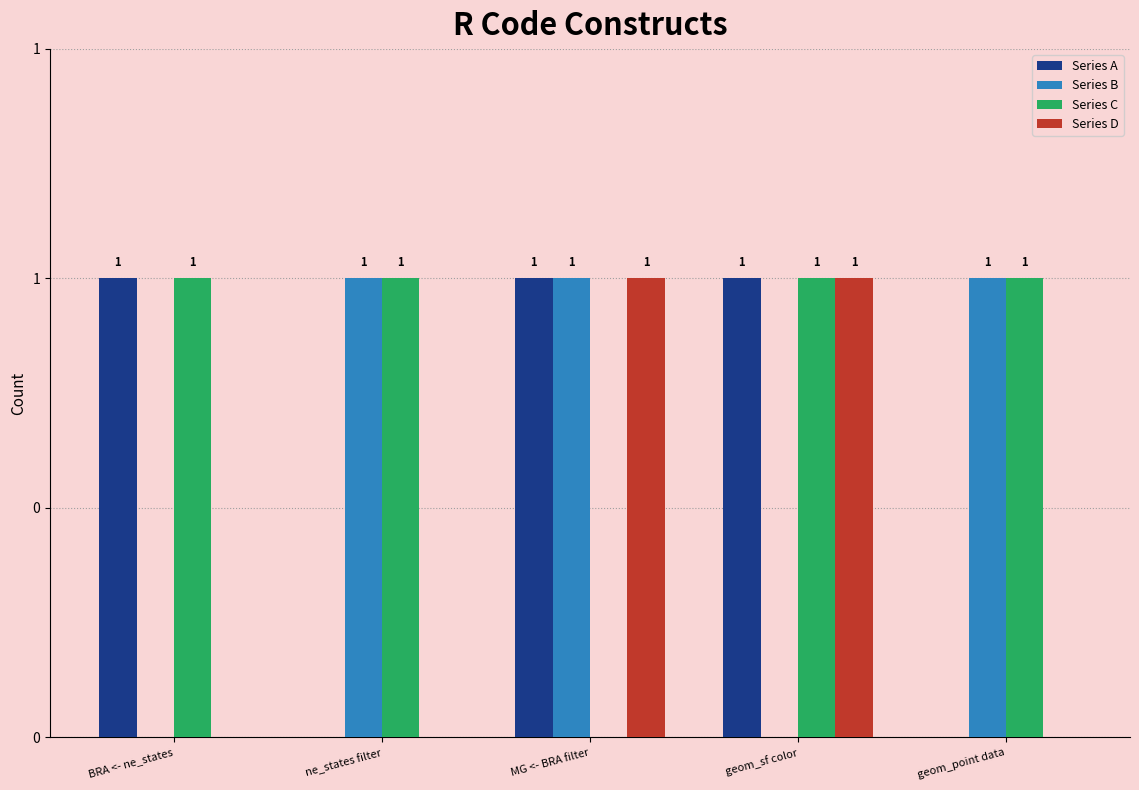

Reading left to right, extract all data points from this chart.

Series A: BRA <- ne_states=1	ne_states filter=0	MG <- BRA filter=1	geom_sf color=1	geom_point data=0
Series B: BRA <- ne_states=0	ne_states filter=1	MG <- BRA filter=1	geom_sf color=0	geom_point data=1
Series C: BRA <- ne_states=1	ne_states filter=1	MG <- BRA filter=0	geom_sf color=1	geom_point data=1
Series D: BRA <- ne_states=0	ne_states filter=0	MG <- BRA filter=1	geom_sf color=1	geom_point data=0